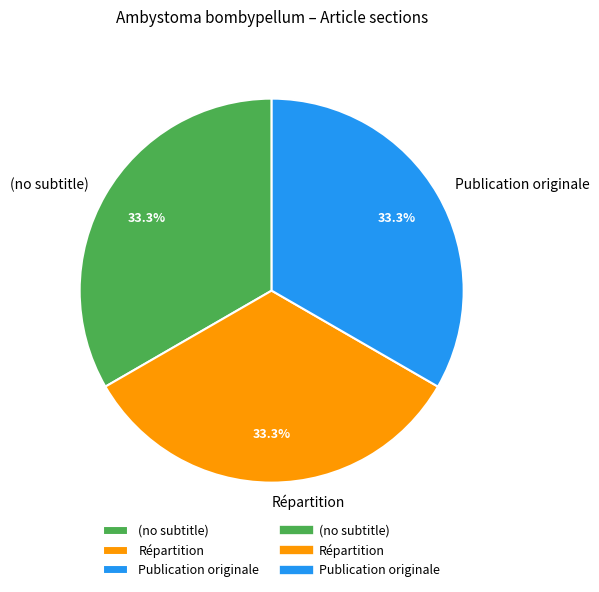

Is it true that Répartition is 33% of the pie?

True